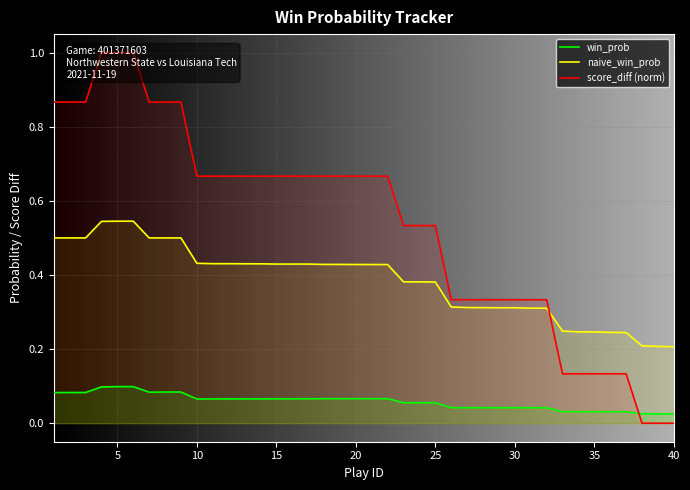

Count the naive_win_prob values in the range 0 to 1.

40